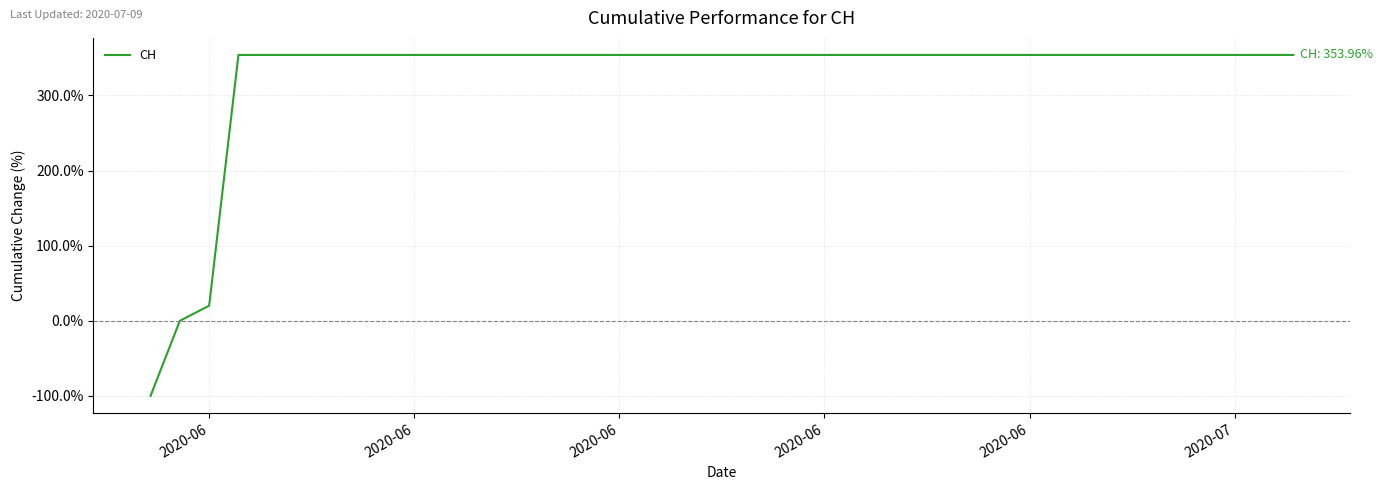

What is the difference between the maximum and minimum values?

454.0